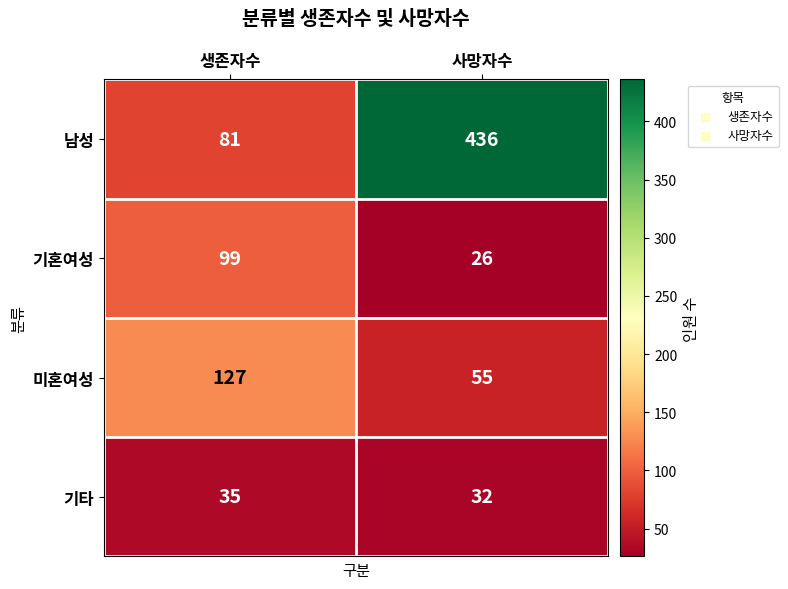

How many data points in 기혼여성 are less than 99?

1